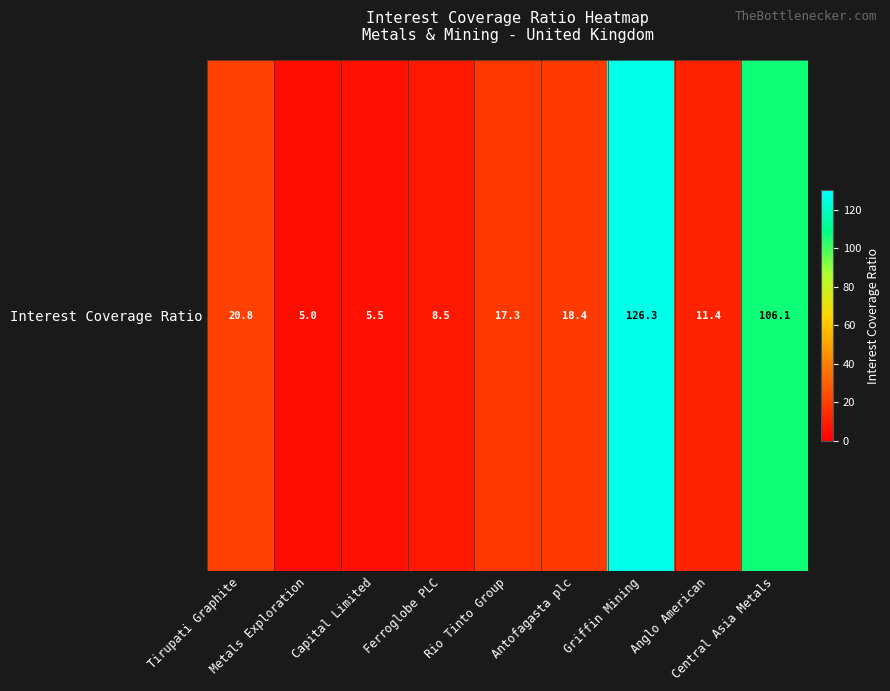

Reading right to left, transcribe all the data shown in this chart.

Central Asia Metals=106.1	Anglo American=11.4	Griffin Mining=126.3	Antofagasta plc=18.4	Rio Tinto Group=17.3	Ferroglobe PLC=8.5	Capital Limited=5.5	Metals Exploration=5.0	Tirupati Graphite=20.8